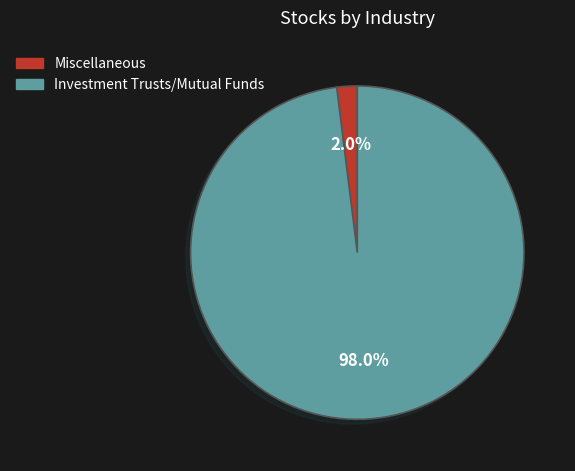

Does any single category account for the majority?

Yes